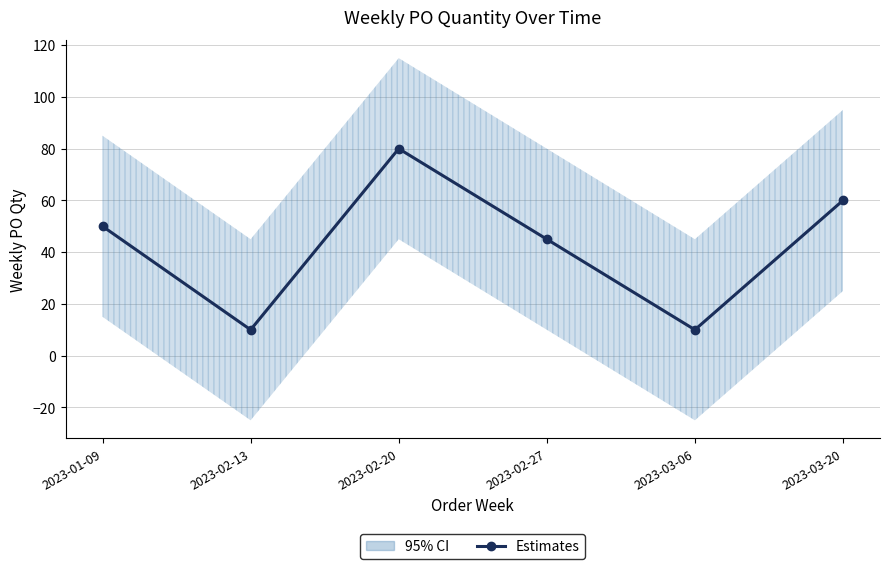

How many interior local peaks (higher than both neighbors) does the data have?

1